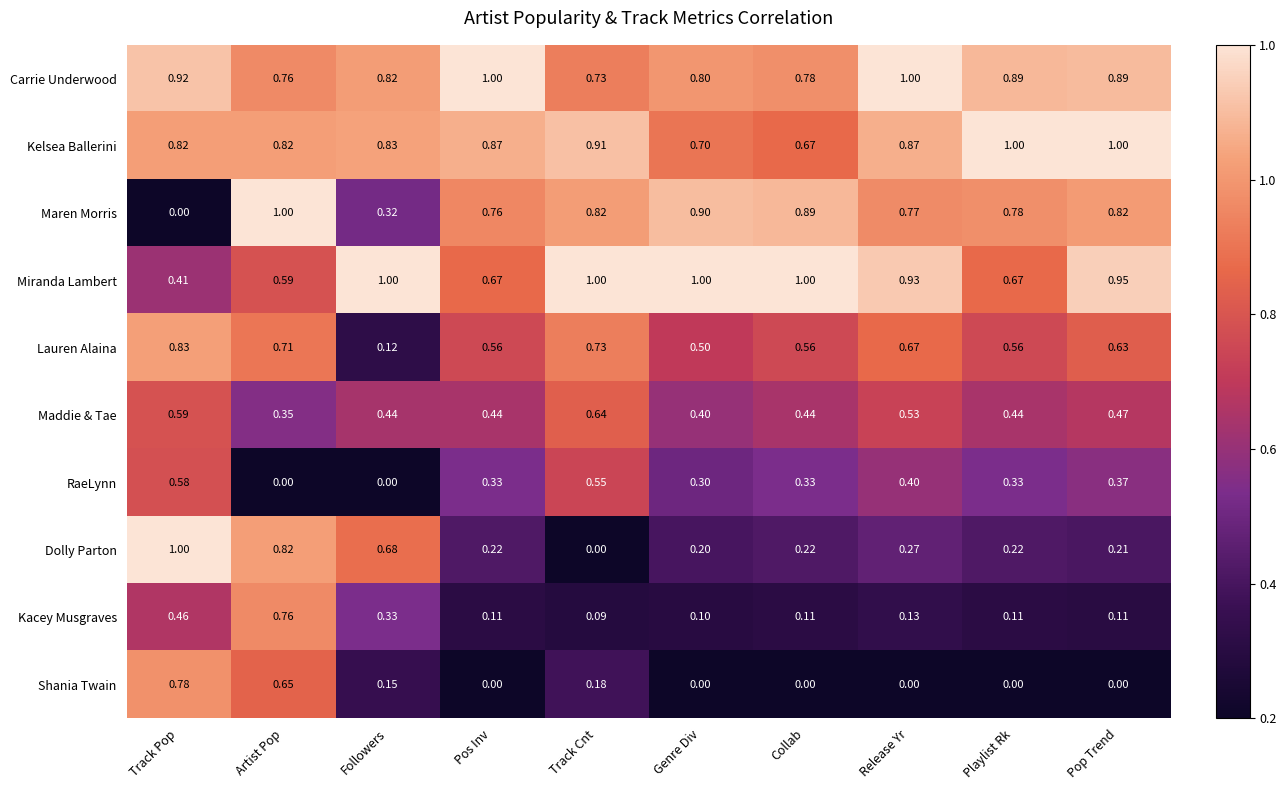

Is the value of Carrie Underwood at Pos Inv greater than the value of Miranda Lambert at Release Yr?

Yes